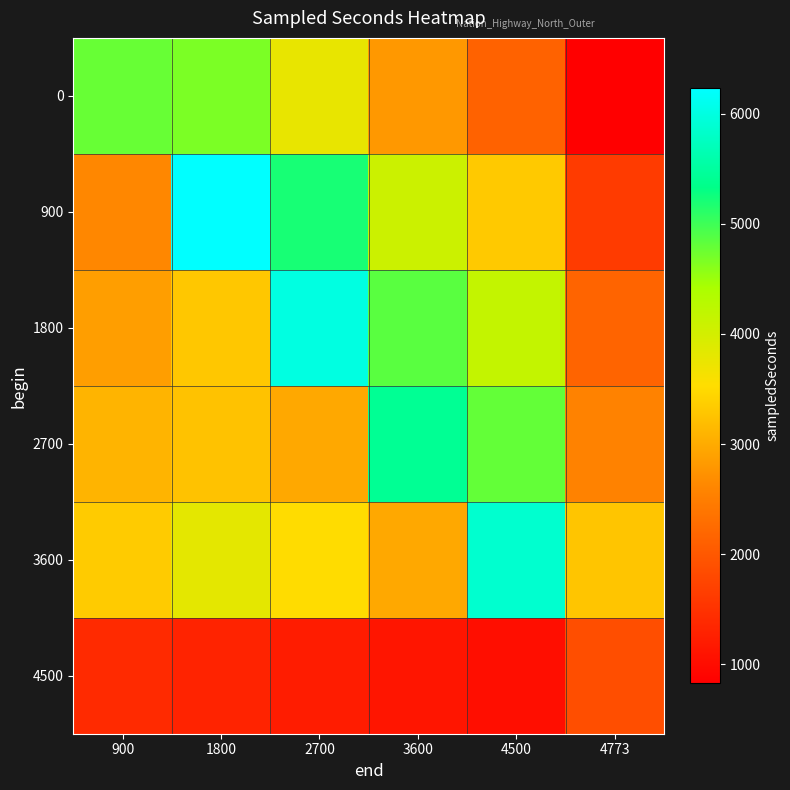

Reading left to right, list all the values displayed in this chart.

0: 900=4776.1	1800=4677.2	2700=3771.8	3600=2803.4	4500=2128.8	4773=830.3
900: 900=2626.8	1800=6229.1	2700=5197.6	3600=4076.5	4500=3326.7	4773=1619.1
1800: 900=2865.6	1800=3300.4	2700=6000.6	3600=4852.9	4500=4154.1	4773=2163.4
2700: 900=3104.4	1800=3250.8	2700=2979.9	3600=5417.9	4500=4796.6	4773=2549.5
3600: 900=3343.2	1800=3814.3	2700=3520.9	3600=2979.9	4500=5868.1	4773=3287.1
4500: 900=1399.7	1800=1306.4	2700=1213.1	3600=1119.7	4500=1026.4	4773=1866.2